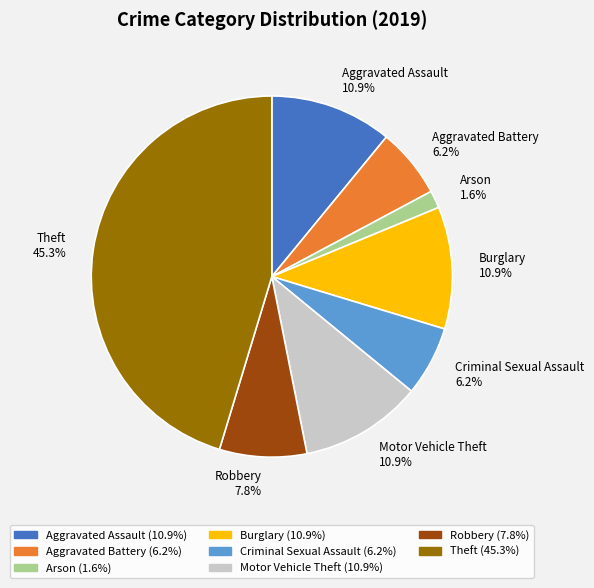

Between Criminal Sexual Assault 6.2% and Burglary 10.9%, which is larger?

Burglary 10.9%